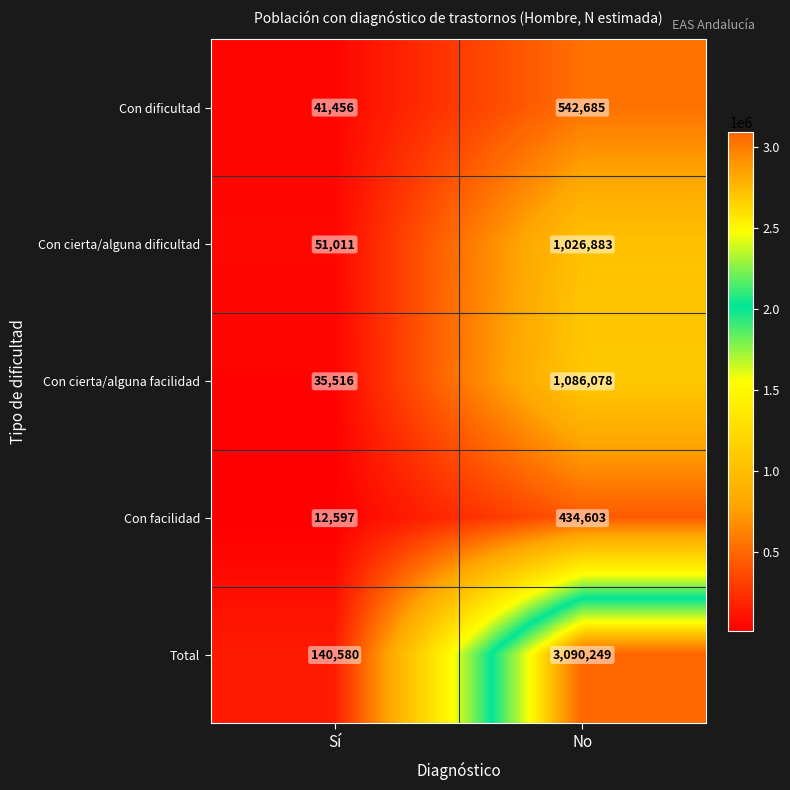

At which label is Con cierta/alguna dificultad closest to 538947?

Sí